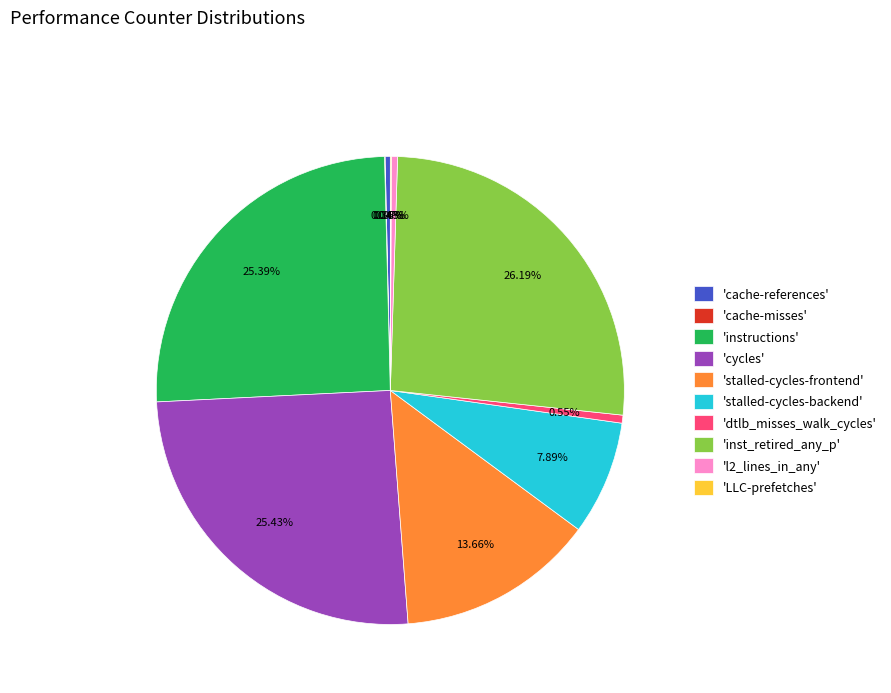

Is there a majority slice in this chart?

No